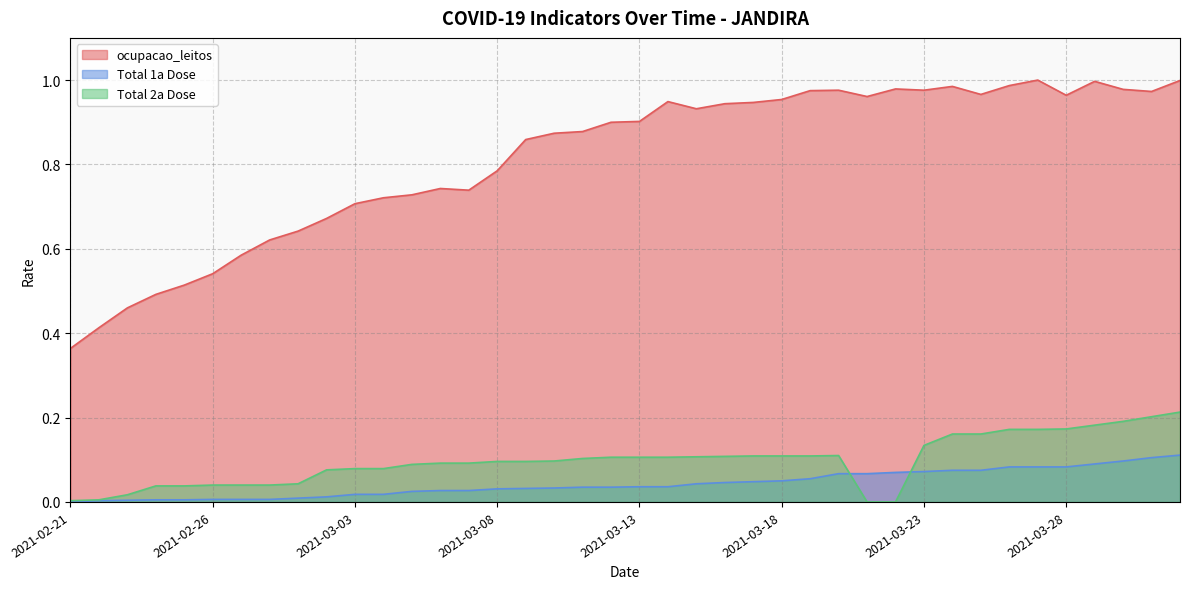

What are all the series names shown in the legend?

ocupacao_leitos, Total 1a Dose, Total 2a Dose